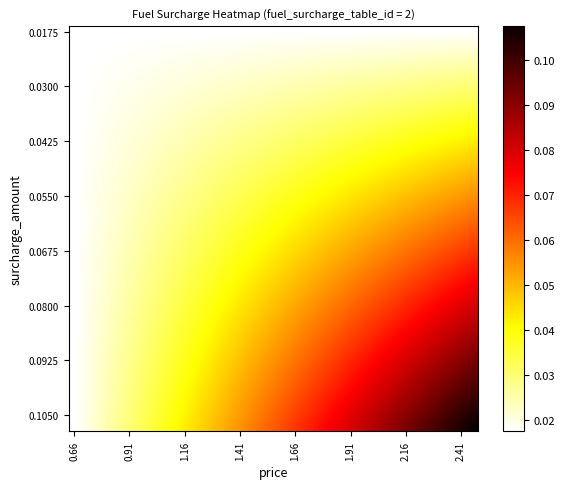

Which category has the lowest value across all series?

0.66